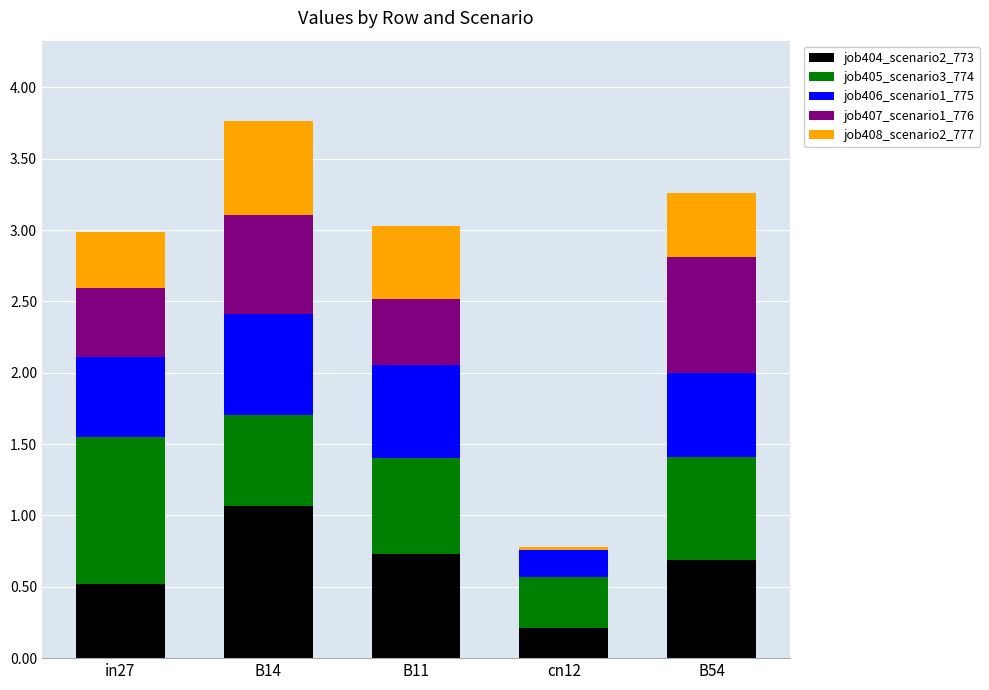

At which category is the sum across all series the highest?

B14